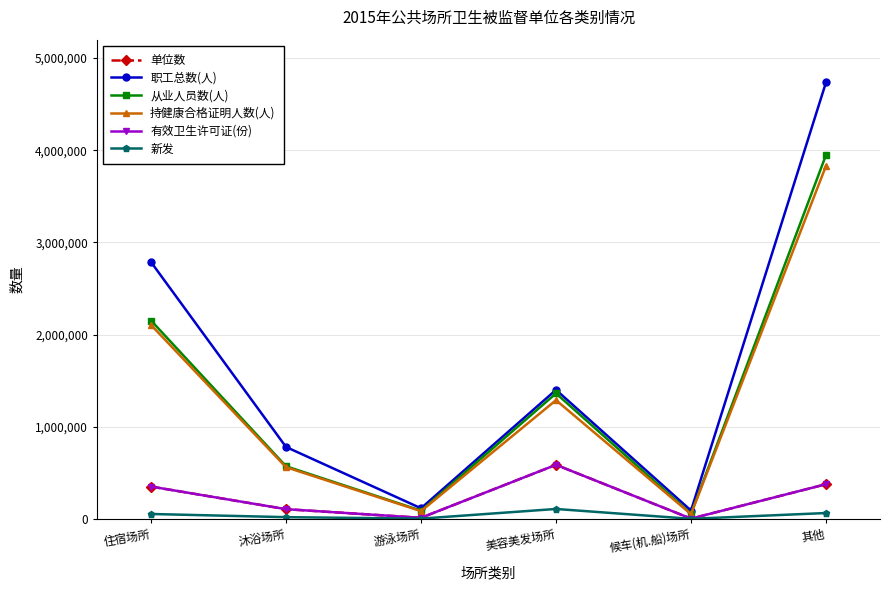

At which label does 从业人员数(人) first exceed 1361646?

住宿场所